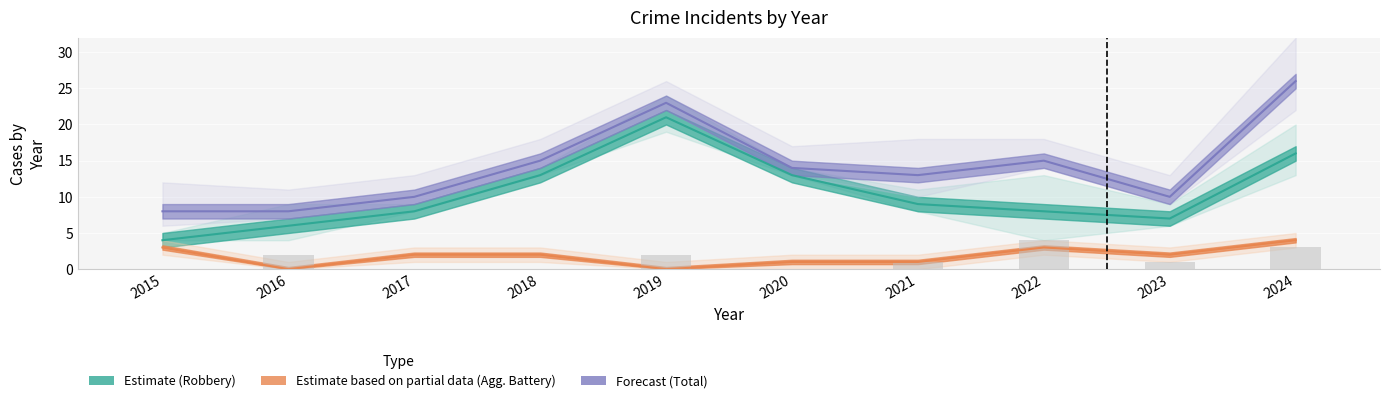

Reading left to right, extract all data points from this chart.

Robbery: 2015=4	2016=6	2017=8	2018=13	2019=21	2020=13	2021=9	2022=8	2023=7	2024=16
Total: 2015=8	2016=8	2017=10	2018=15	2019=23	2020=14	2021=13	2022=15	2023=10	2024=26
Aggravated Assault: 2015=0	2016=2	2017=0	2018=0	2019=2	2020=0	2021=1	2022=4	2023=1	2024=3
Aggravated Battery: 2015=3	2016=0	2017=2	2018=2	2019=0	2020=1	2021=1	2022=3	2023=2	2024=4